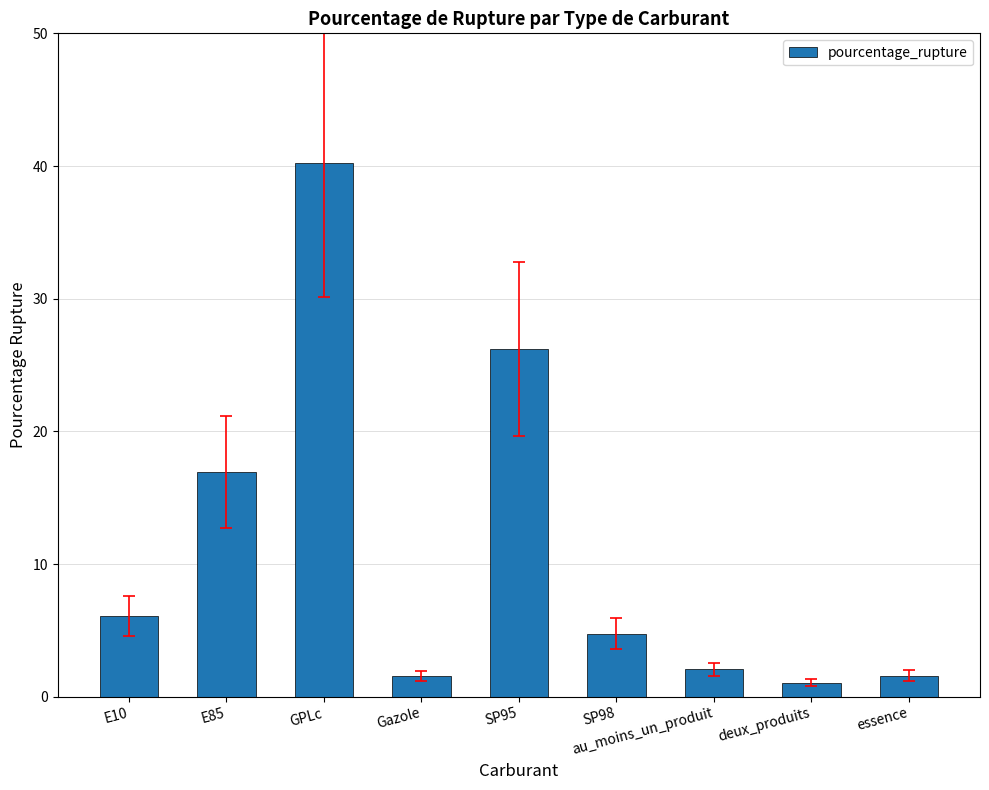

At which label does the data first exceed 4?

E10